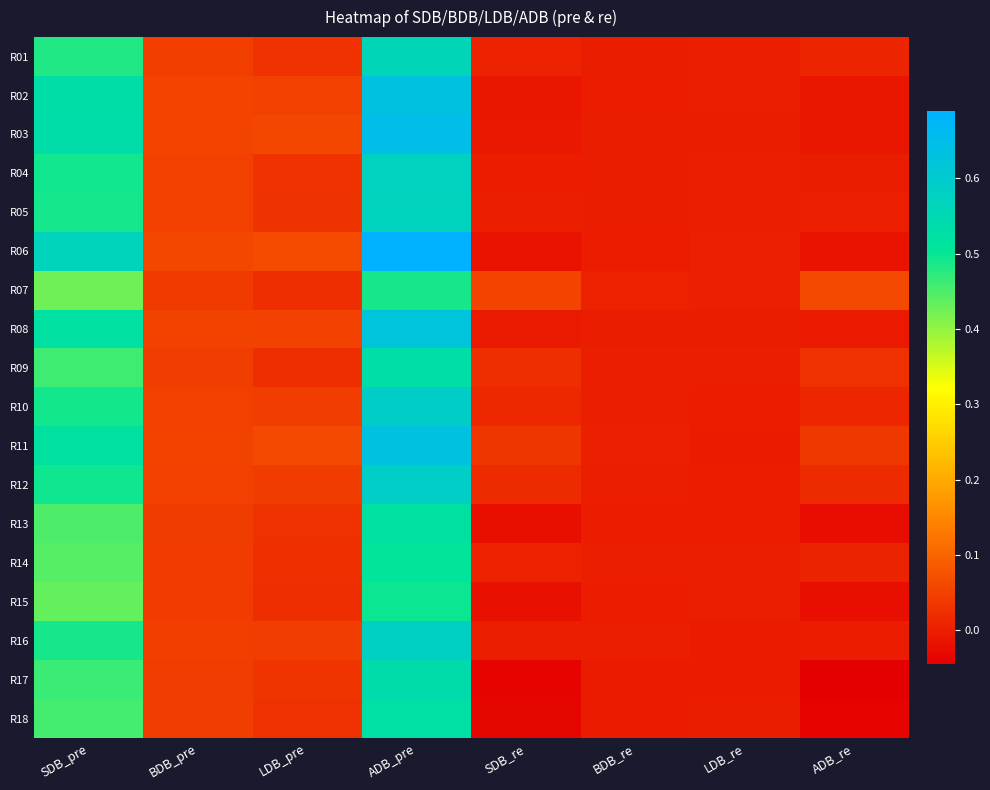

Reading left to right, list all the values displayed in this chart.

R01: SDB_pre=0.5	BDB_pre=0.0	LDB_pre=0.0	ADB_pre=0.6	SDB_re=0.0	BDB_re=0.0	LDB_re=0.0	ADB_re=0.0
R02: SDB_pre=0.5	BDB_pre=0.1	LDB_pre=0.1	ADB_pre=0.6	SDB_re=-0.0	BDB_re=-0.0	LDB_re=0.0	ADB_re=-0.0
R03: SDB_pre=0.5	BDB_pre=0.1	LDB_pre=0.1	ADB_pre=0.6	SDB_re=-0.0	BDB_re=-0.0	LDB_re=-0.0	ADB_re=-0.0
R04: SDB_pre=0.5	BDB_pre=0.0	LDB_pre=0.0	ADB_pre=0.6	SDB_re=-0.0	BDB_re=-0.0	LDB_re=0.0	ADB_re=-0.0
R05: SDB_pre=0.5	BDB_pre=0.0	LDB_pre=0.0	ADB_pre=0.6	SDB_re=0.0	BDB_re=-0.0	LDB_re=0.0	ADB_re=0.0
R06: SDB_pre=0.6	BDB_pre=0.1	LDB_pre=0.1	ADB_pre=0.7	SDB_re=-0.0	BDB_re=-0.0	LDB_re=0.0	ADB_re=-0.0
R07: SDB_pre=0.4	BDB_pre=0.0	LDB_pre=0.0	ADB_pre=0.5	SDB_re=0.1	BDB_re=0.0	LDB_re=0.0	ADB_re=0.1
R08: SDB_pre=0.5	BDB_pre=0.1	LDB_pre=0.1	ADB_pre=0.6	SDB_re=-0.0	BDB_re=-0.0	LDB_re=-0.0	ADB_re=-0.0
R09: SDB_pre=0.5	BDB_pre=0.0	LDB_pre=0.0	ADB_pre=0.5	SDB_re=0.0	BDB_re=0.0	LDB_re=0.0	ADB_re=0.0
R10: SDB_pre=0.5	BDB_pre=0.0	LDB_pre=0.0	ADB_pre=0.6	SDB_re=0.0	BDB_re=0.0	LDB_re=-0.0	ADB_re=0.0
R11: SDB_pre=0.5	BDB_pre=0.1	LDB_pre=0.1	ADB_pre=0.6	SDB_re=0.0	BDB_re=0.0	LDB_re=-0.0	ADB_re=0.0
R12: SDB_pre=0.5	BDB_pre=0.0	LDB_pre=0.0	ADB_pre=0.6	SDB_re=0.0	BDB_re=0.0	LDB_re=-0.0	ADB_re=0.0
R13: SDB_pre=0.4	BDB_pre=0.0	LDB_pre=0.0	ADB_pre=0.5	SDB_re=-0.0	BDB_re=-0.0	LDB_re=-0.0	ADB_re=-0.0
R14: SDB_pre=0.4	BDB_pre=0.0	LDB_pre=0.0	ADB_pre=0.5	SDB_re=0.0	BDB_re=0.0	LDB_re=0.0	ADB_re=0.0
R15: SDB_pre=0.4	BDB_pre=0.0	LDB_pre=0.0	ADB_pre=0.5	SDB_re=-0.0	BDB_re=-0.0	LDB_re=0.0	ADB_re=-0.0
R16: SDB_pre=0.5	BDB_pre=0.0	LDB_pre=0.0	ADB_pre=0.6	SDB_re=0.0	BDB_re=0.0	LDB_re=-0.0	ADB_re=-0.0
R17: SDB_pre=0.5	BDB_pre=0.0	LDB_pre=0.0	ADB_pre=0.5	SDB_re=-0.0	BDB_re=-0.0	LDB_re=-0.0	ADB_re=-0.0
R18: SDB_pre=0.5	BDB_pre=0.0	LDB_pre=0.0	ADB_pre=0.5	SDB_re=-0.0	BDB_re=-0.0	LDB_re=-0.0	ADB_re=-0.0